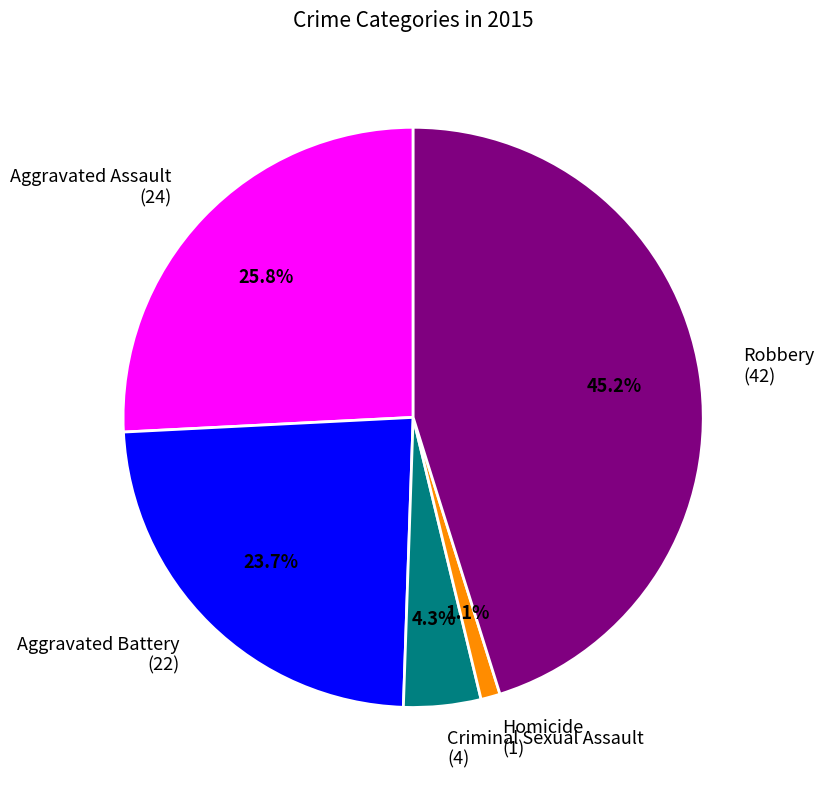

To the nearest percent, what is the combined percentage of Aggravated Assault and Aggravated Battery?

49%